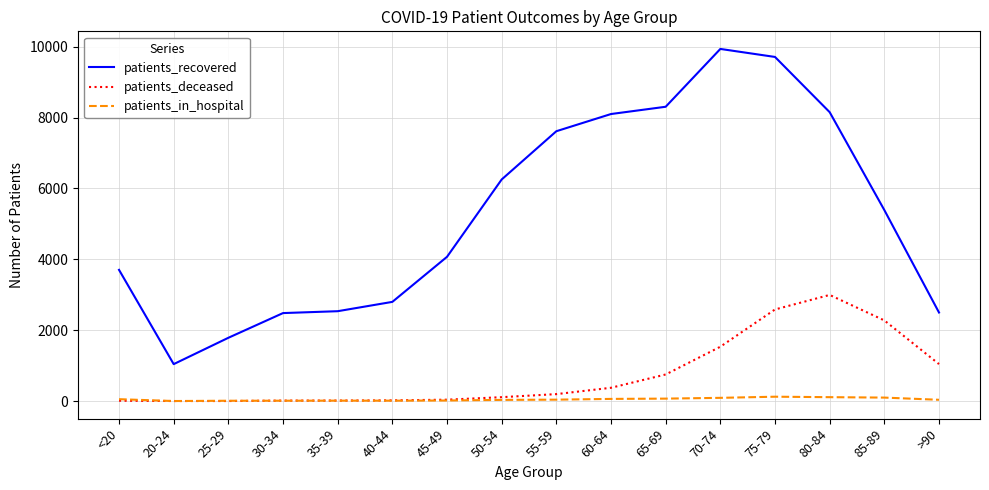

The patients_recovered series shows 3703 at <20. True or false?

True